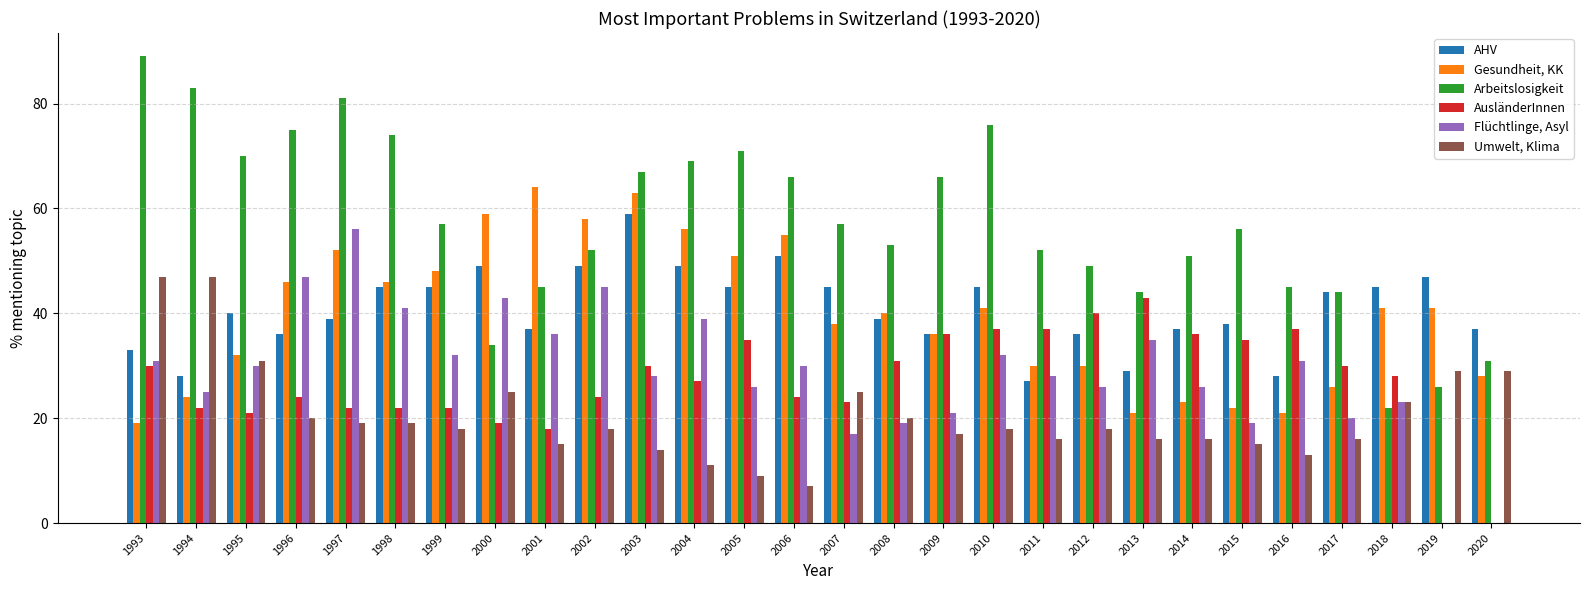

What is the total value across all series at 1995?

224